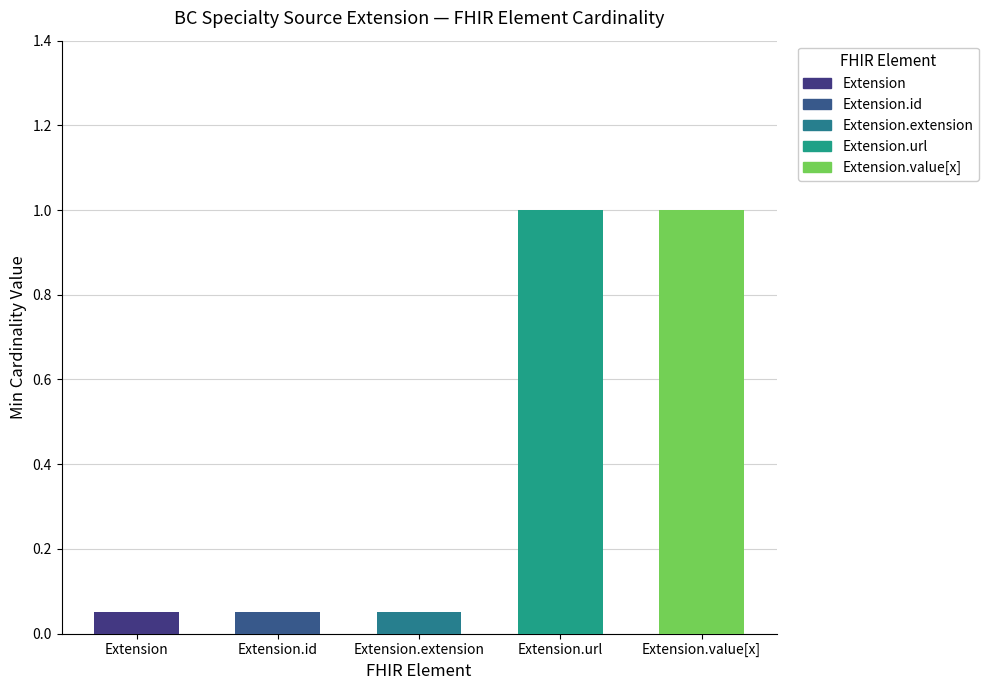

What is the difference between the second highest and minimum values in the Extension.value[x] series?

1